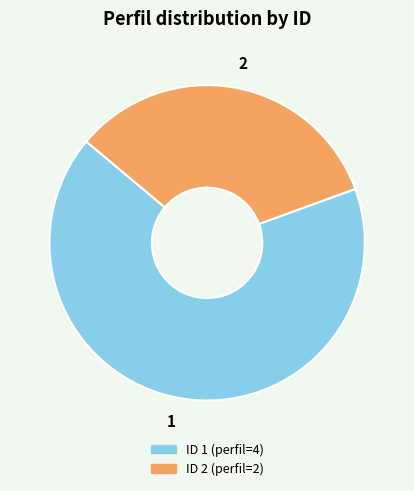

Between 1 and 2, which is larger?

1